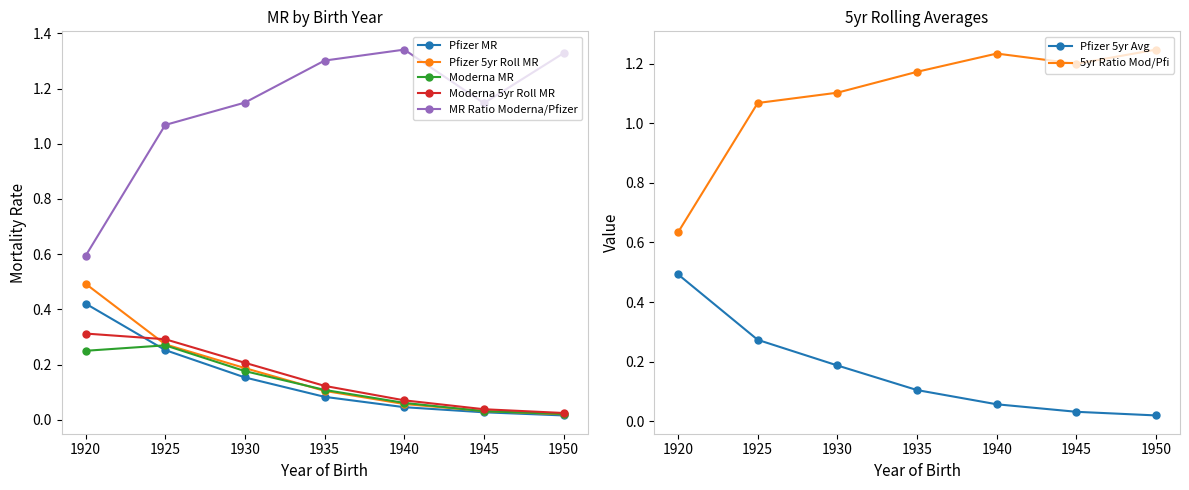

What is the sum of all 5yr Roll Ratio values?

7.7